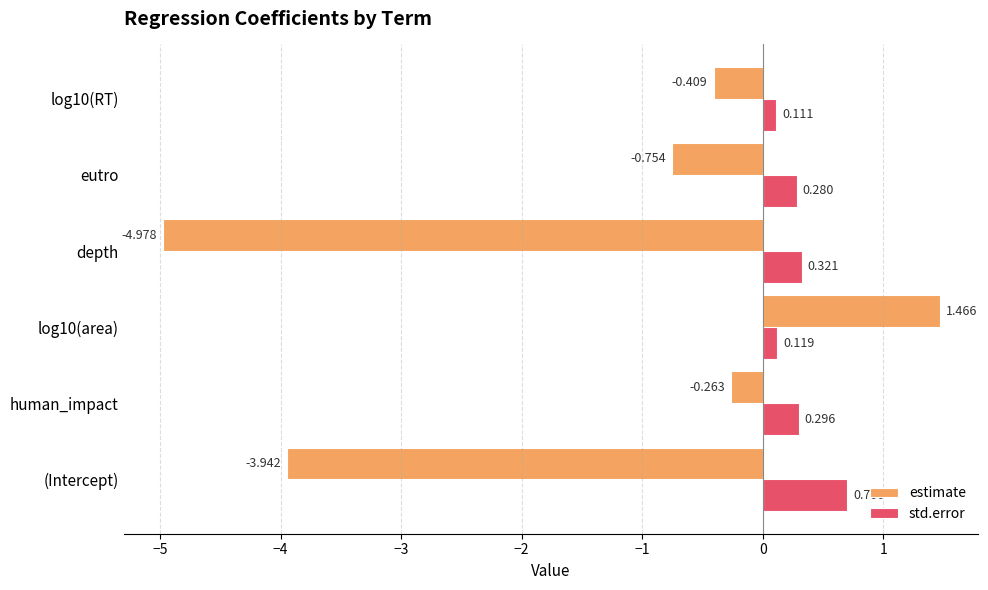

At which label does estimate reach its minimum?

depth